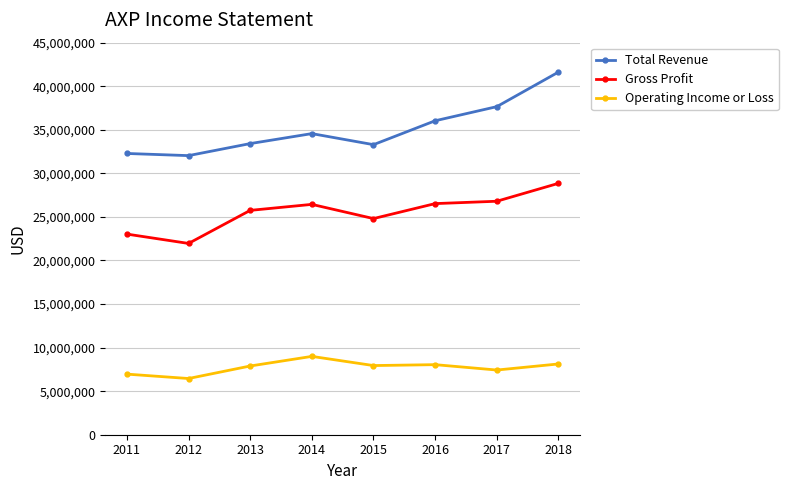

Is this an area chart (filled region under the line)?

No